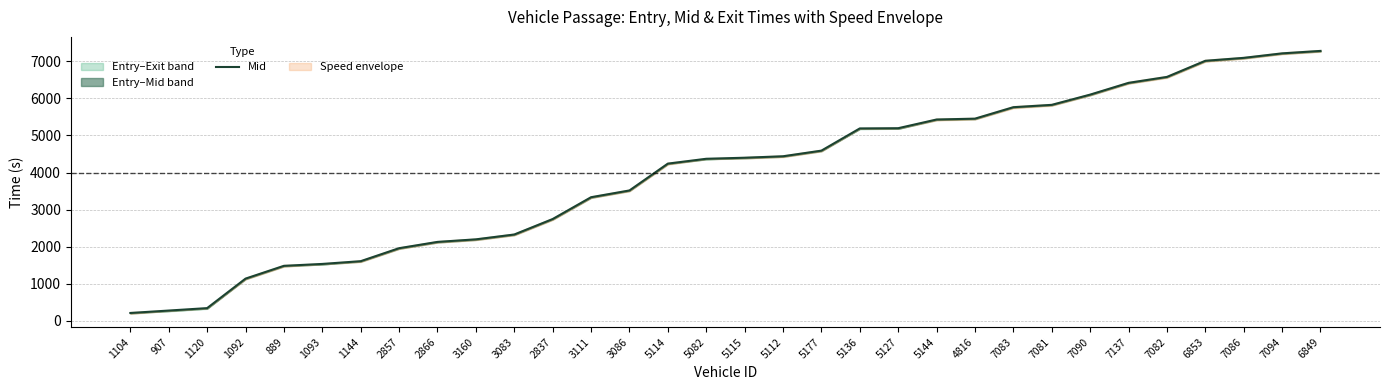

How many data points are less than 4399?

16